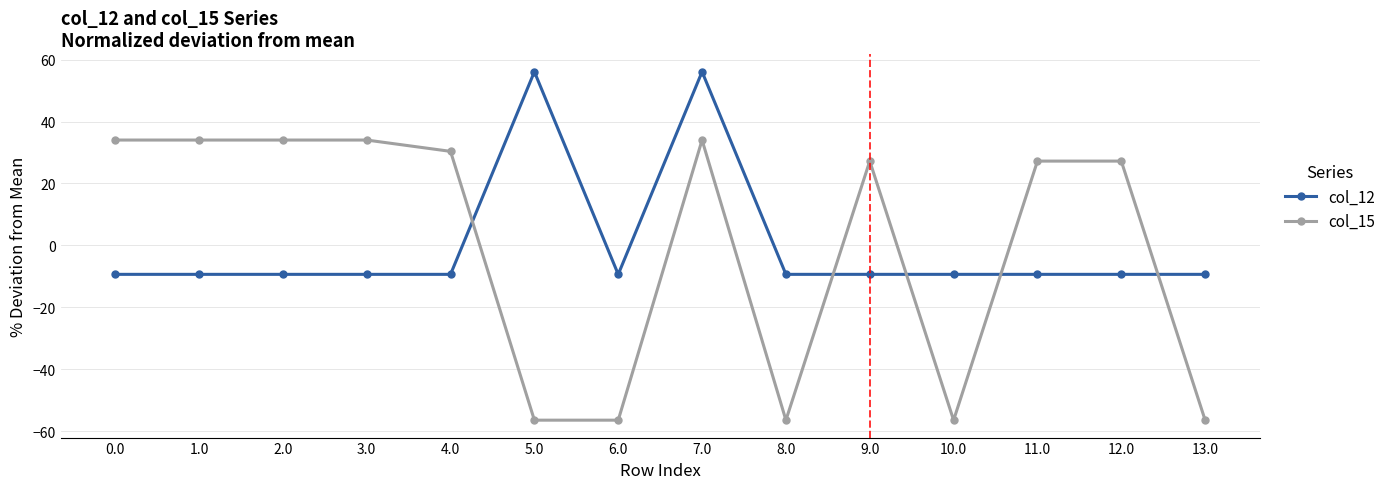

How many distinct data groups are displayed?

2